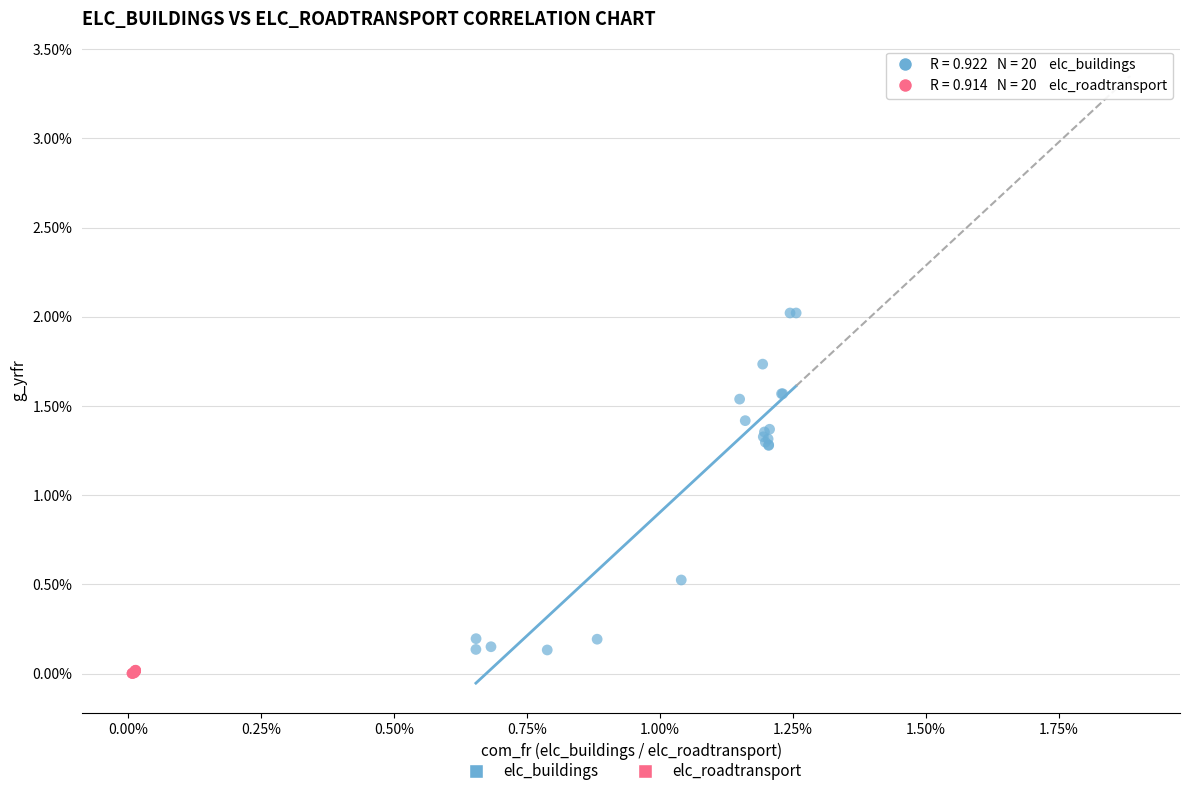

Which series contains the lowest Y value?

elc_roadtransport